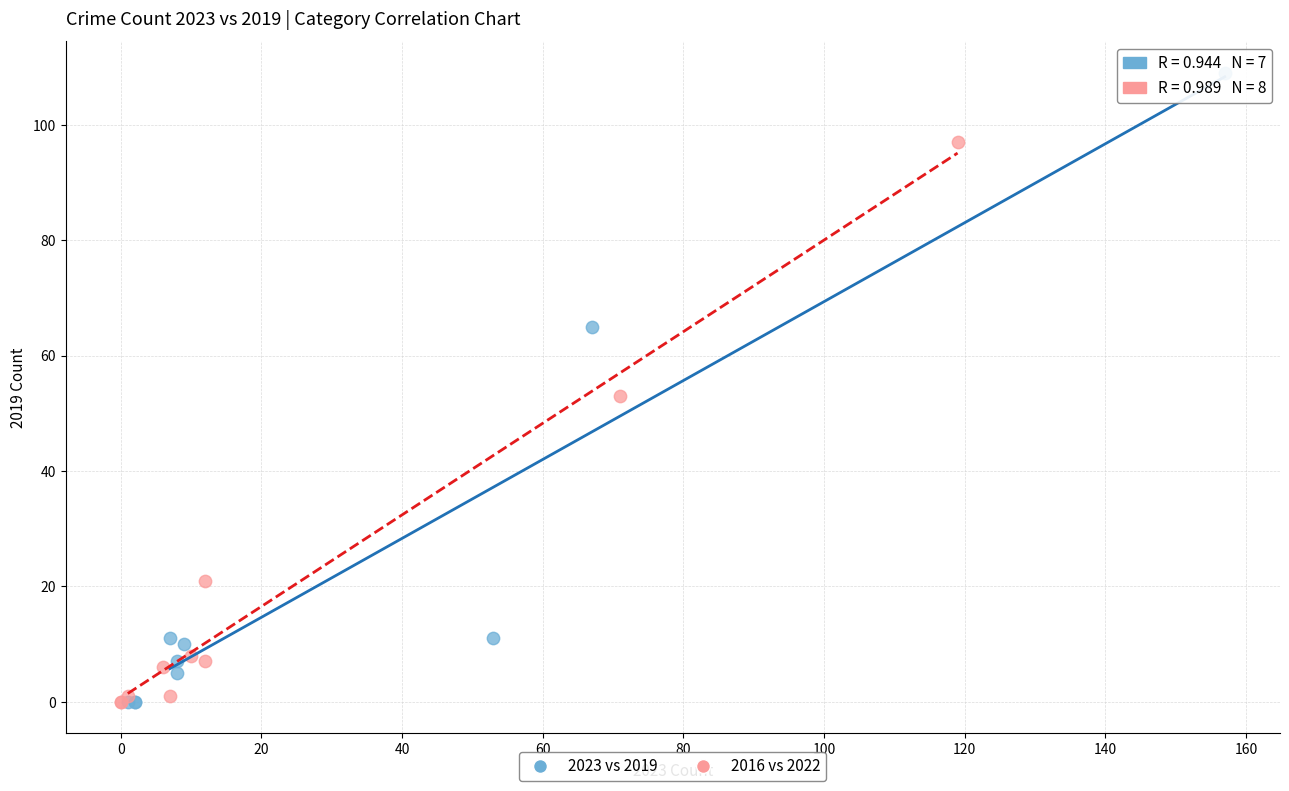

What are all the series names shown in the legend?

2023 vs 2019, 2016 vs 2022